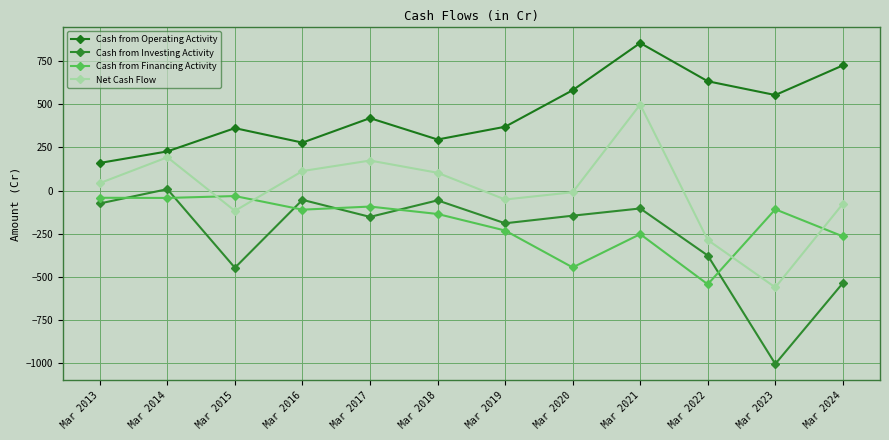

Where does the Net Cash Flow series first go above 43?

Mar 2014